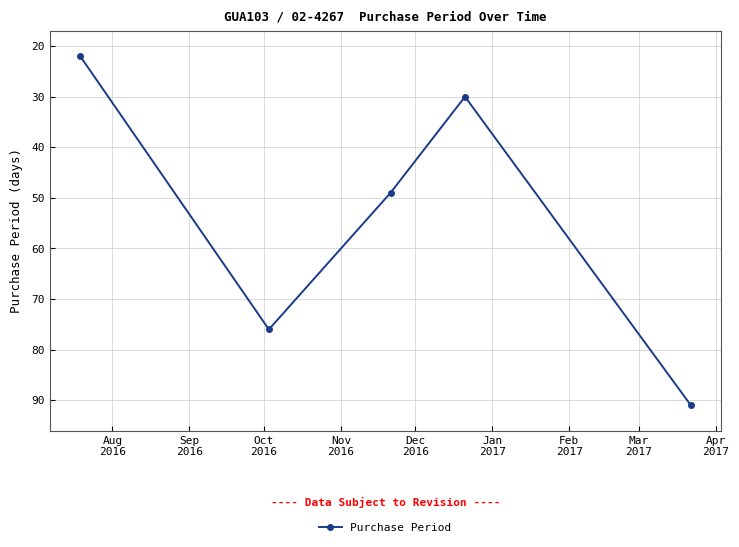

What is the minimum value shown in the chart?

22